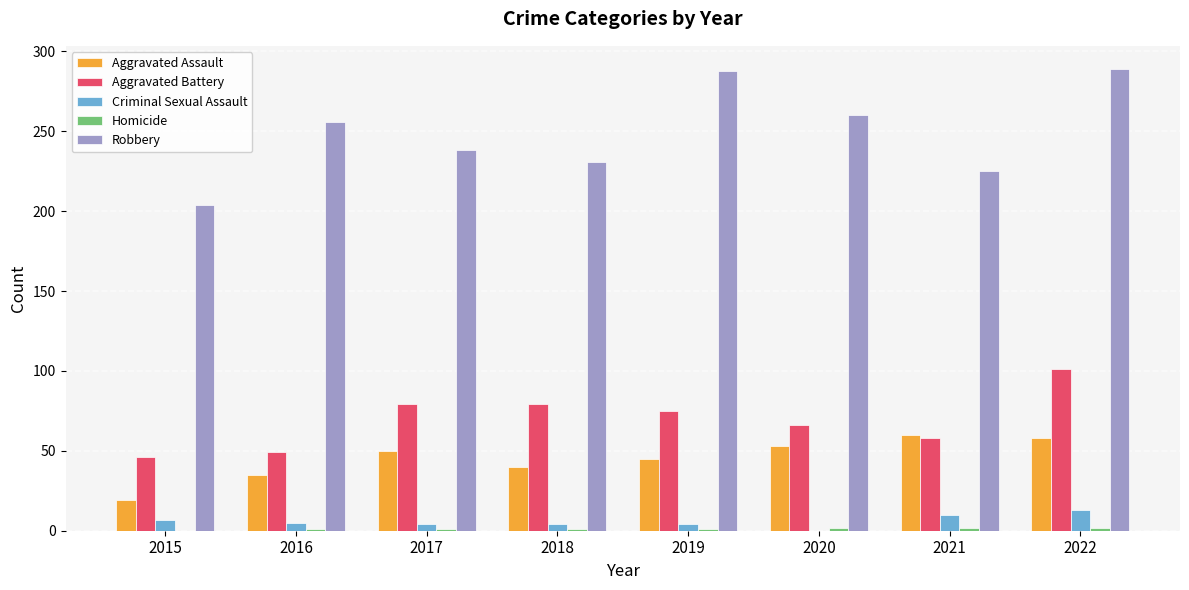

True or false: Aggravated Assault has a value of 58 at 2022.

True